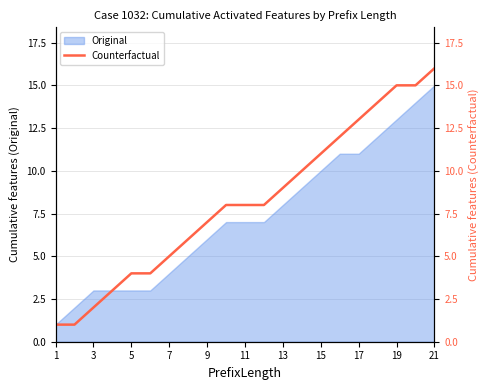

At which label does Original reach its peak?

21